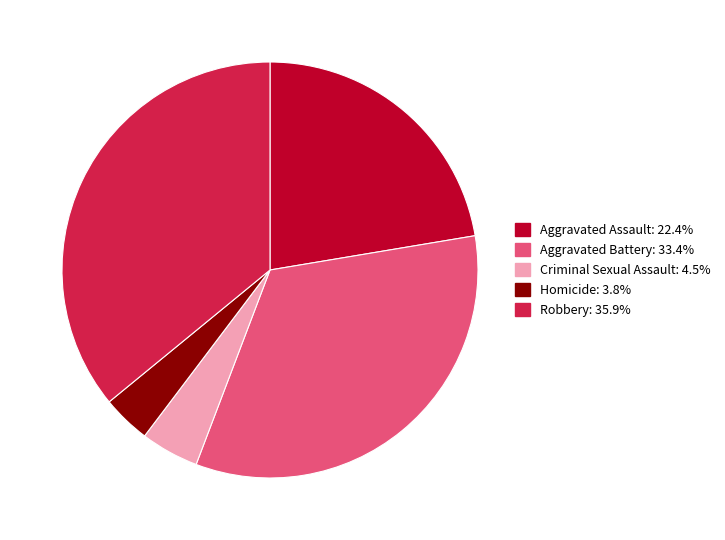

What is the ratio of the value at Aggravated Assault to the value at Homicide?

5.9